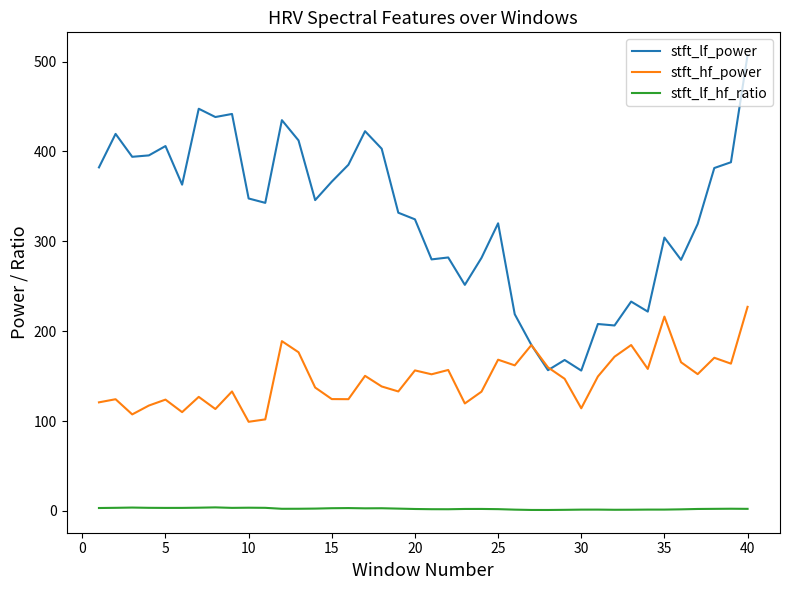

Which series has the largest range (max minus min)?

stft_lf_power